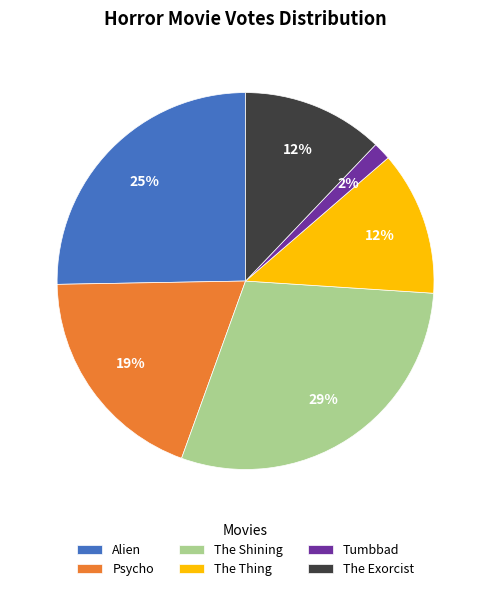

The The Exorcist slice represents 23% of the pie. True or false?

False